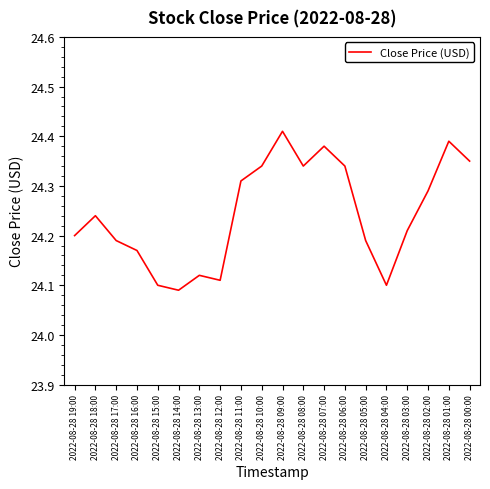

The chart shows a value of 34.3 at 2022-08-28 01:00. True or false?

False